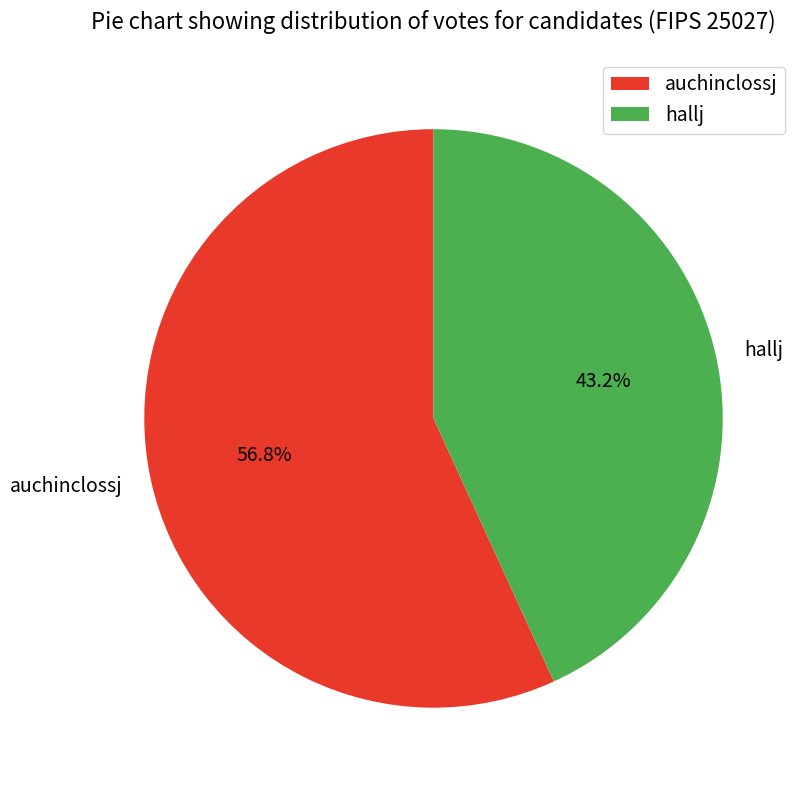

To the nearest percent, what is the average slice percentage?

50%